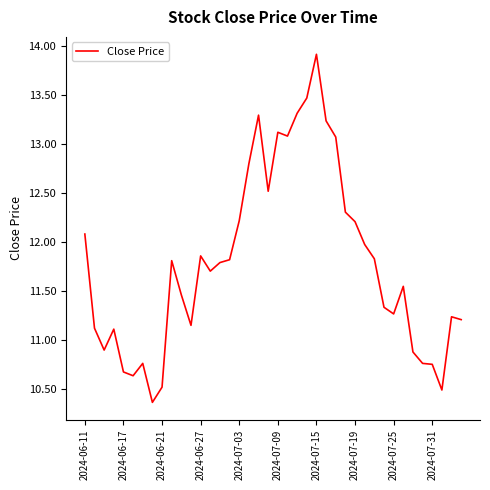

What is the greatest value displayed?

13.9